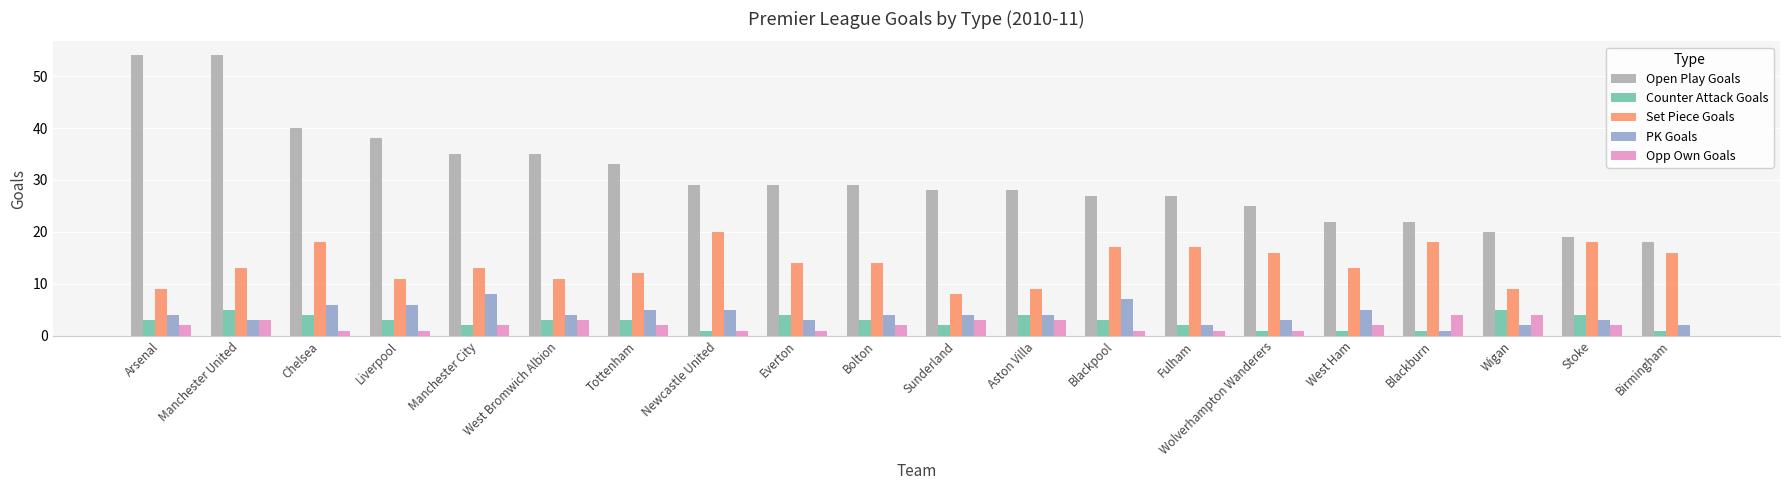

Does the chart contain stacked bars?

No